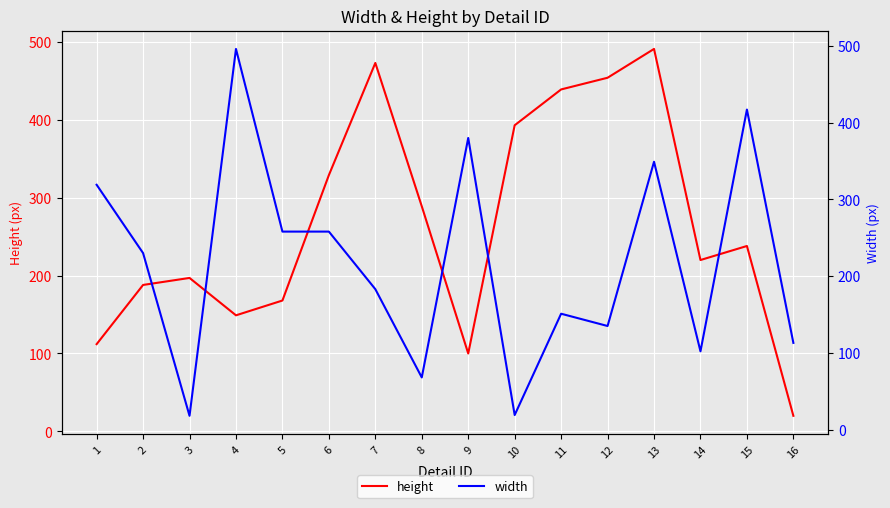

Which category has the highest value in the height series?

13